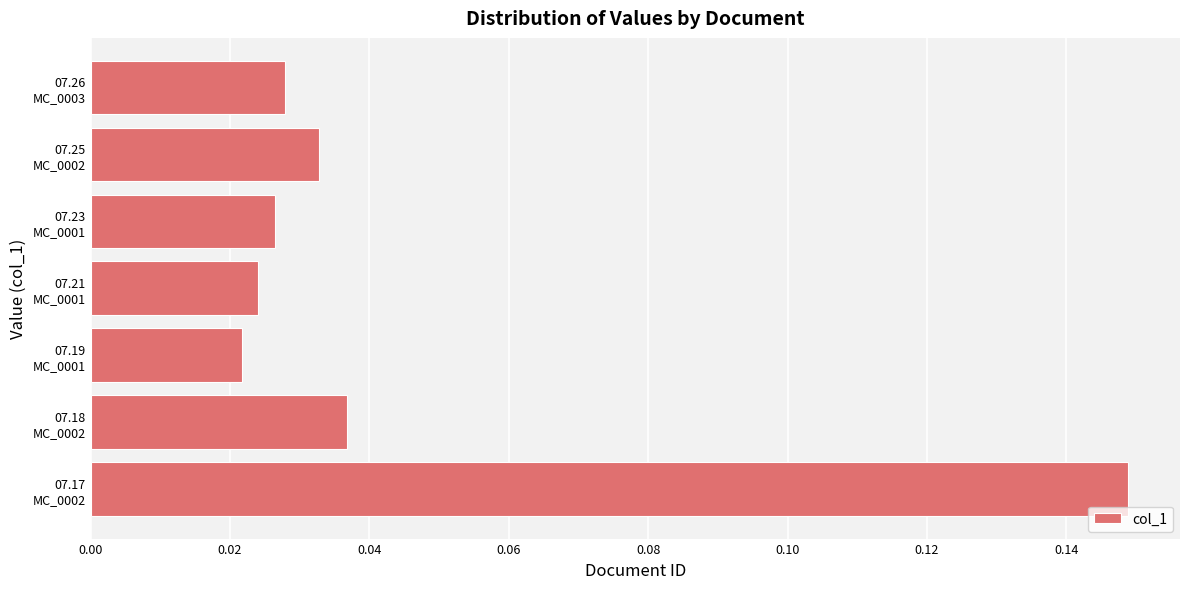

Count the values in the range 0 to 1.

7